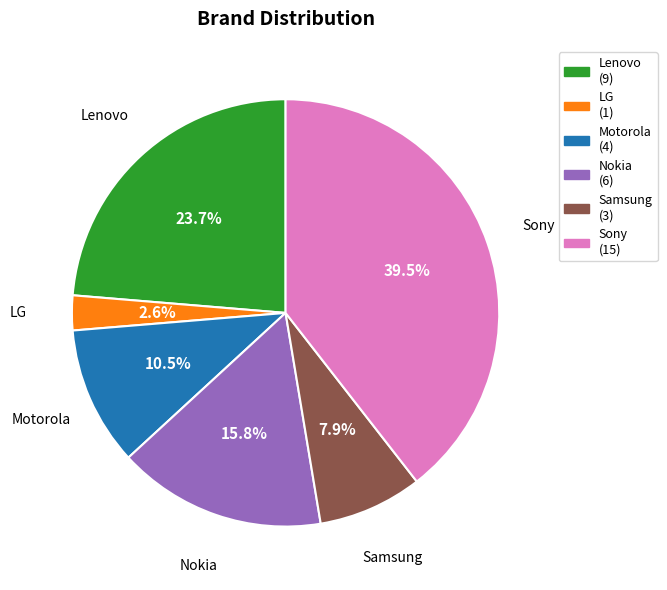

Is there a majority slice in this chart?

No